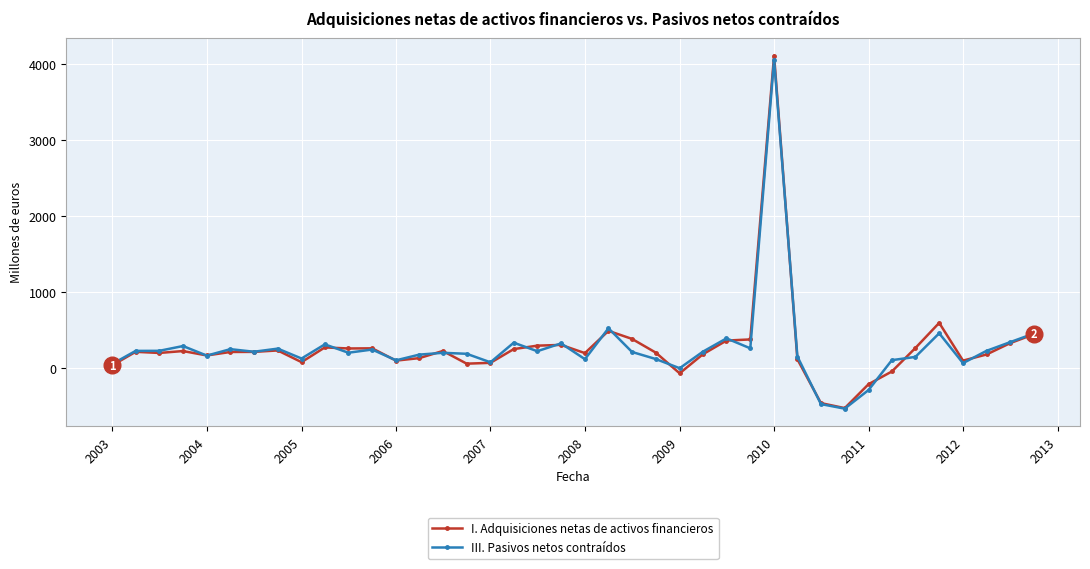

What is the minimum value for III. Pasivos netos contraídos?

-532